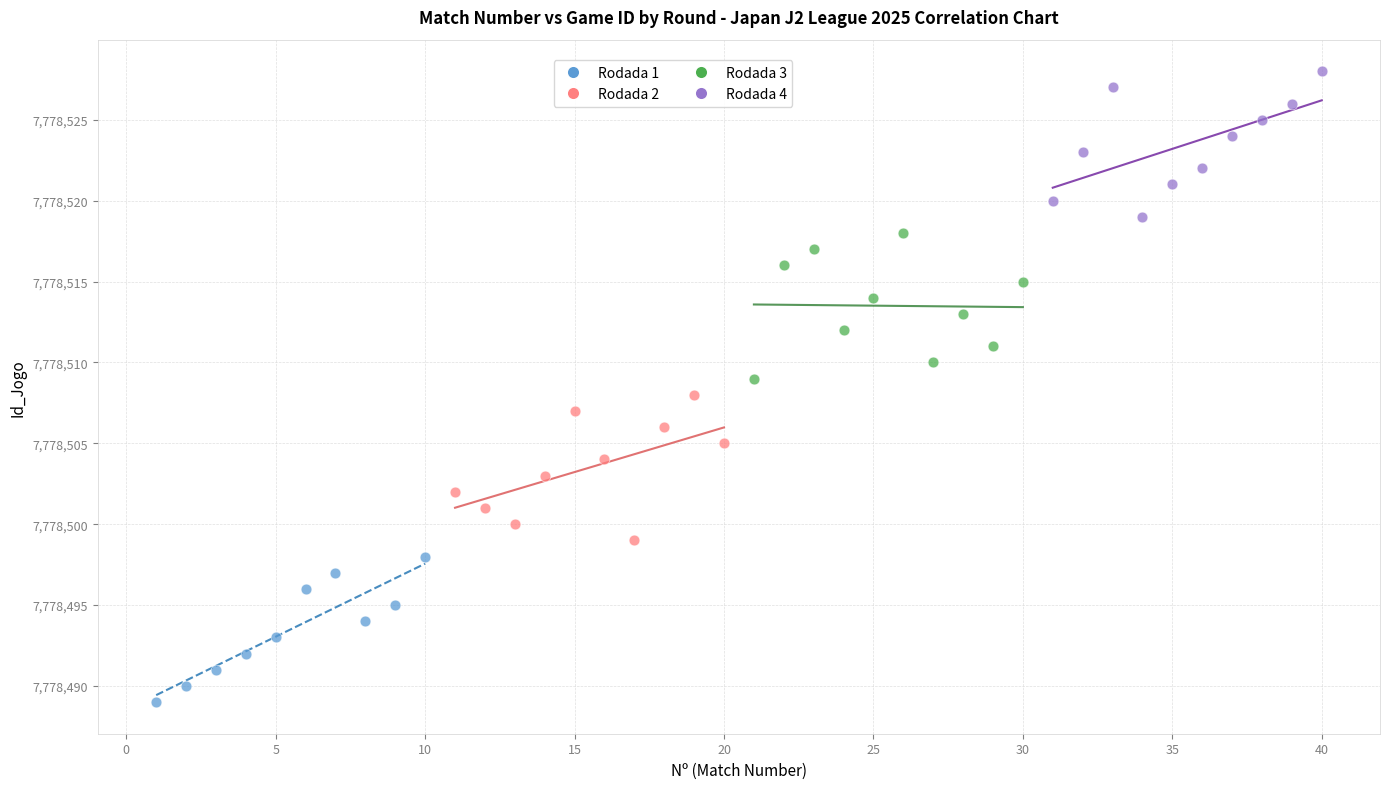

Which series contains the highest Y value?

Rodada 4